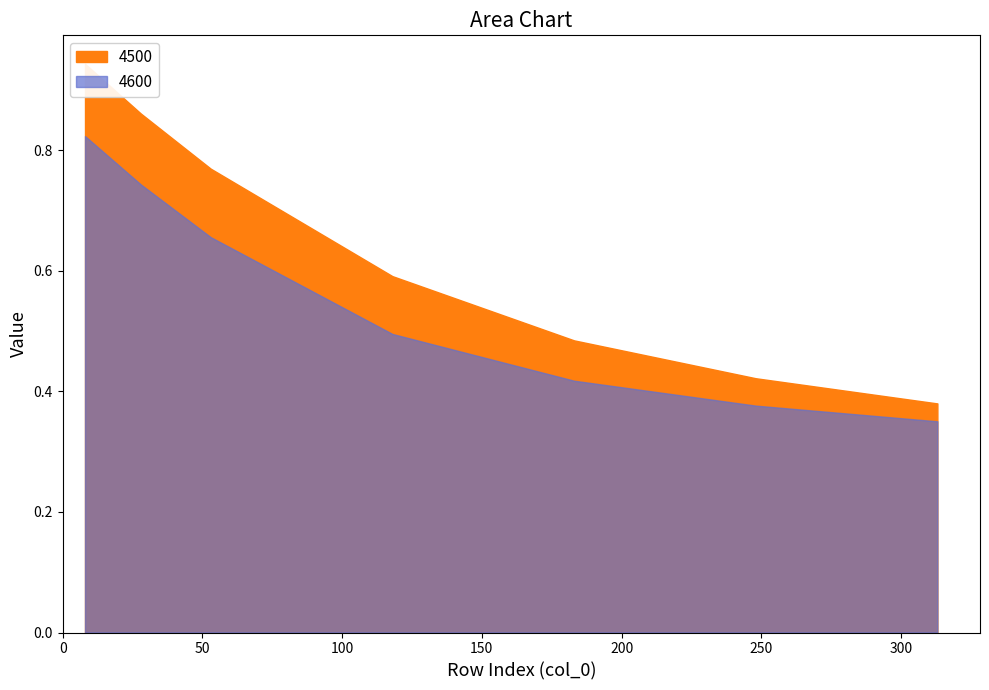

Reading left to right, extract all data points from this chart.

4500: 8=0.9	28=0.9	53=0.8	118=0.6	183=0.5	248=0.4	313=0.4
4600: 8=0.8	28=0.7	53=0.7	118=0.5	183=0.4	248=0.4	313=0.4
4700: 8=0.8	28=0.7	53=0.6	118=0.4	183=0.4	248=0.3	313=0.3
4800: 8=0.7	28=0.6	53=0.5	118=0.4	183=0.3	248=0.3	313=0.3
4900: 8=0.7	28=0.6	53=0.5	118=0.4	183=0.3	248=0.3	313=0.3
4950: 8=0.6	28=0.6	53=0.5	118=0.3	183=0.3	248=0.3	313=0.3